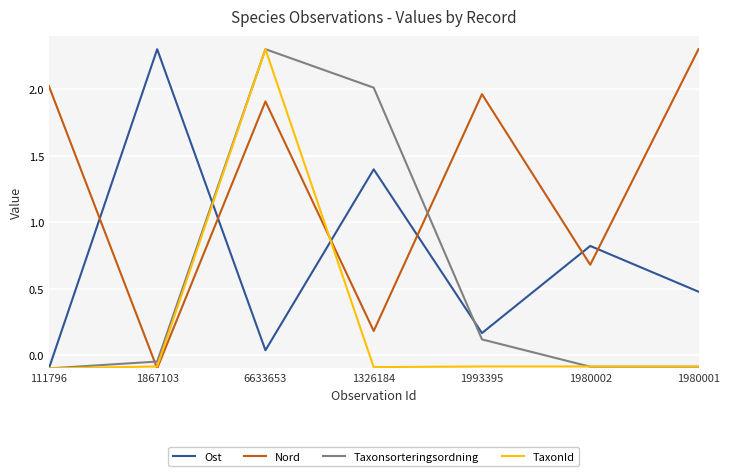

What is the difference between the maximum and minimum values in the Nord series?

2.4